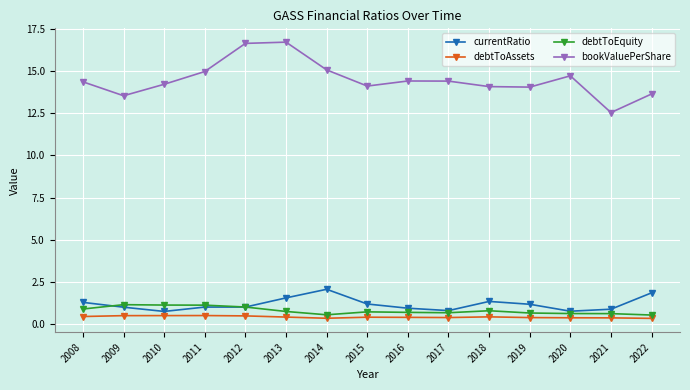

What is the difference between the maximum and minimum values in the currentRatio series?

1.3